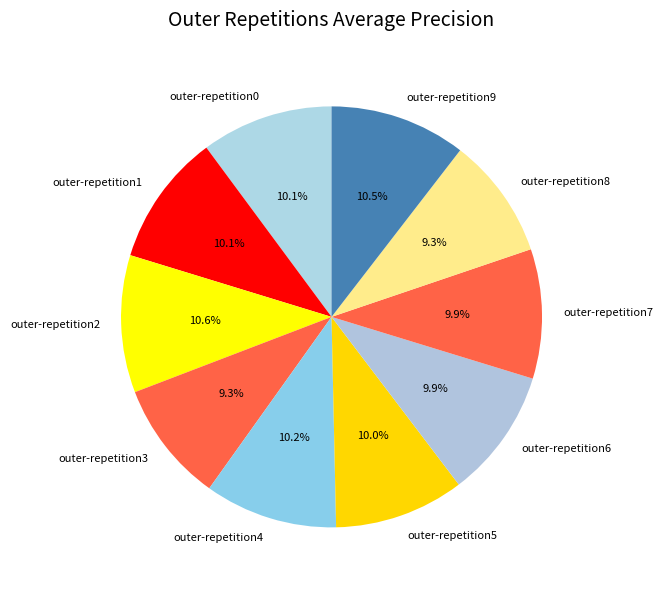

Is outer-repetition1 the majority of the pie?

No